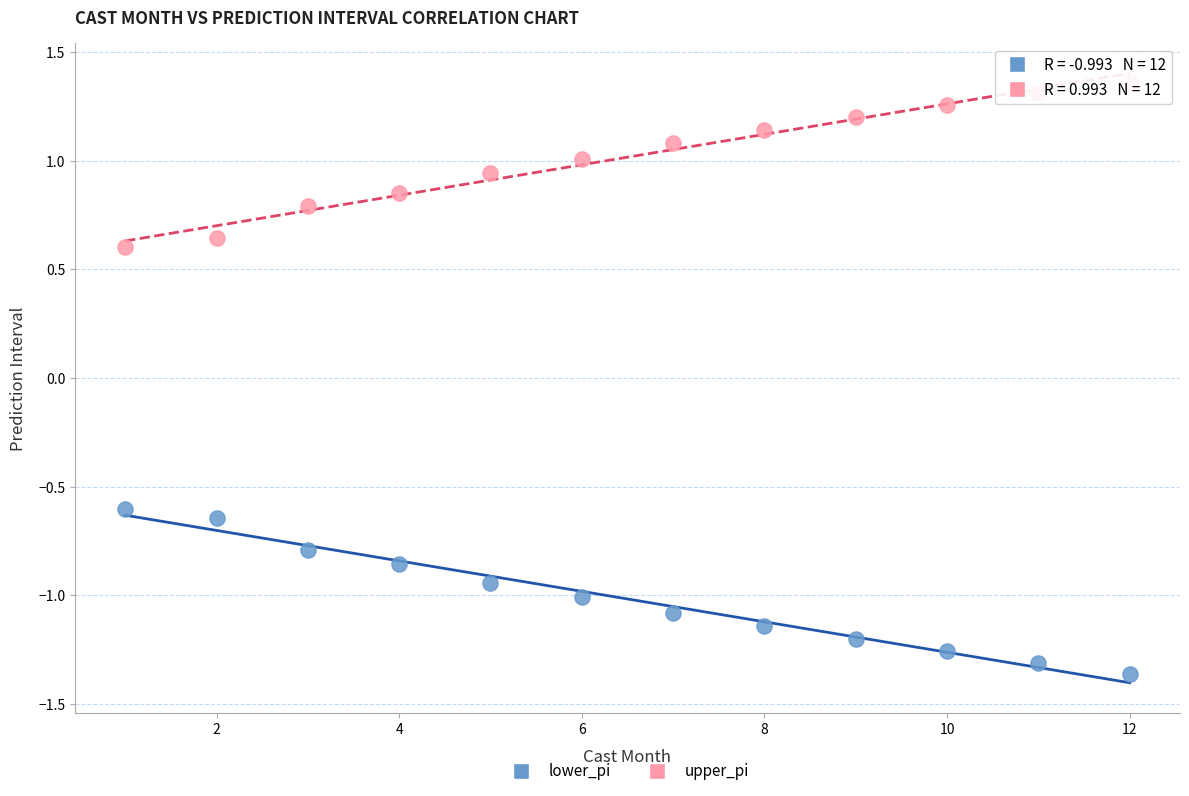

What are all the series names shown in the legend?

lower_pi, upper_pi